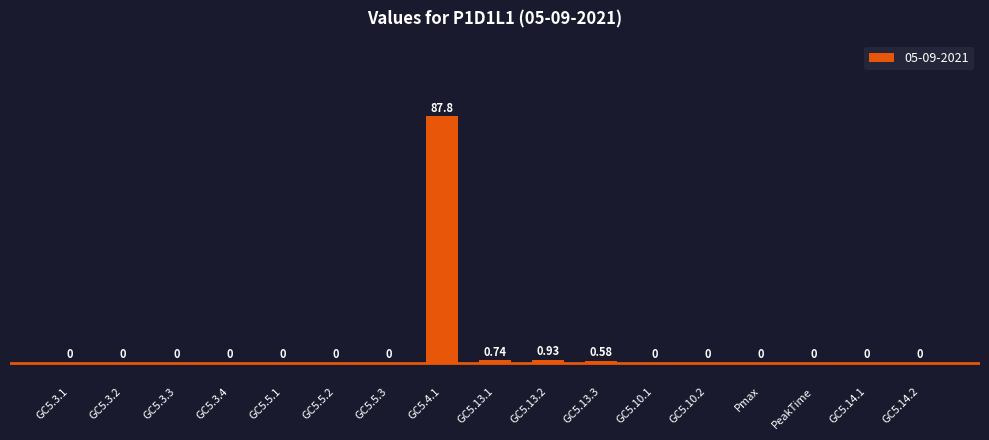

How many distinct data groups are displayed?

1